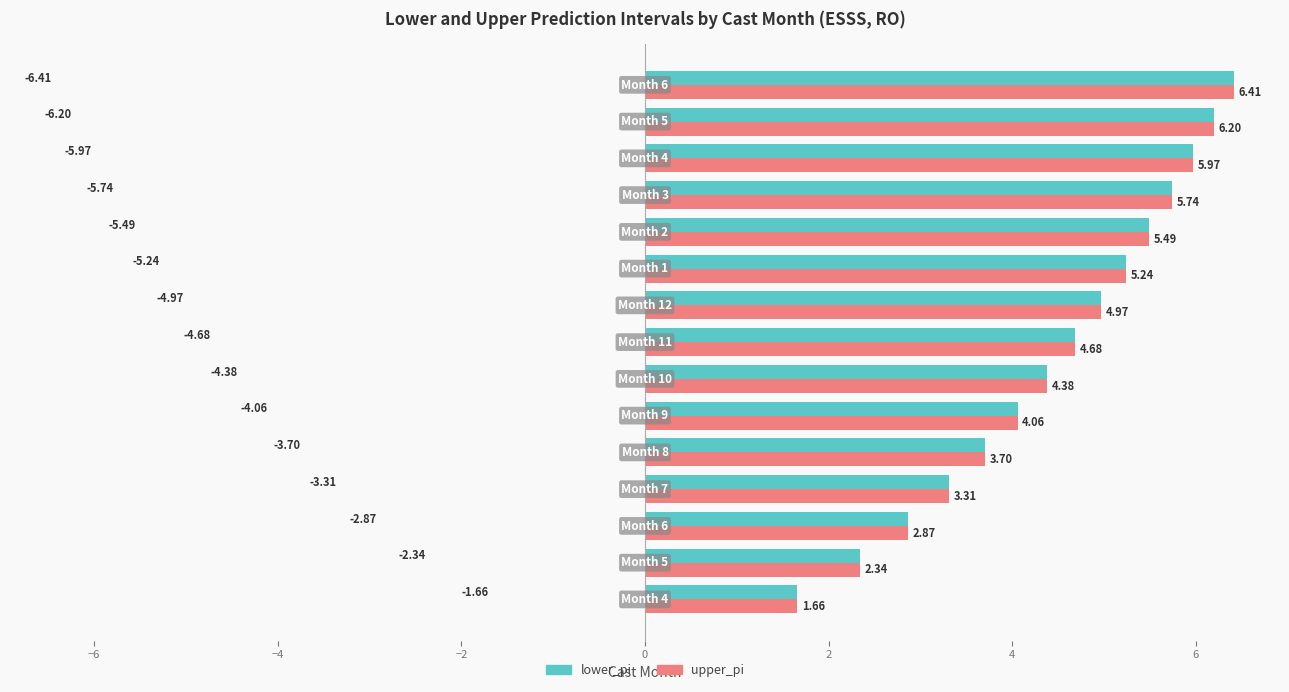

What is the sum of all upper_pi values?

67.0